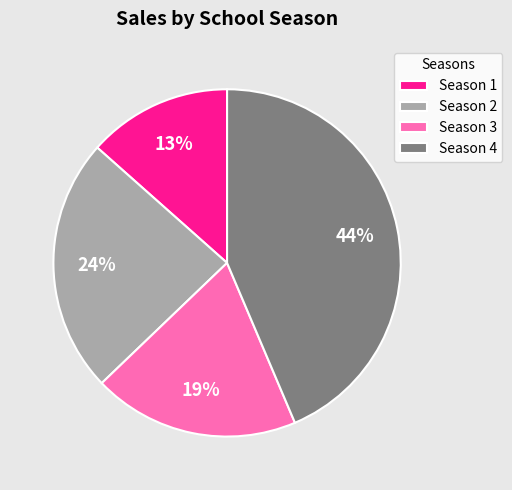

To the nearest percent, what portion does Season 3 represent?

19%